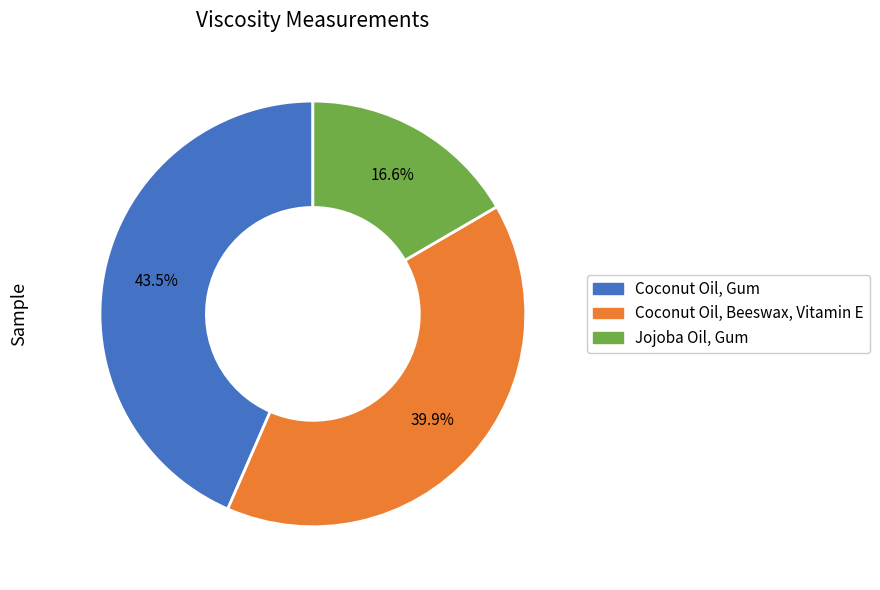

Rank the categories by value from highest to lowest.

Coconut Oil, Gum, Coconut Oil, Beeswax, Vitamin E, Jojoba Oil, Gum